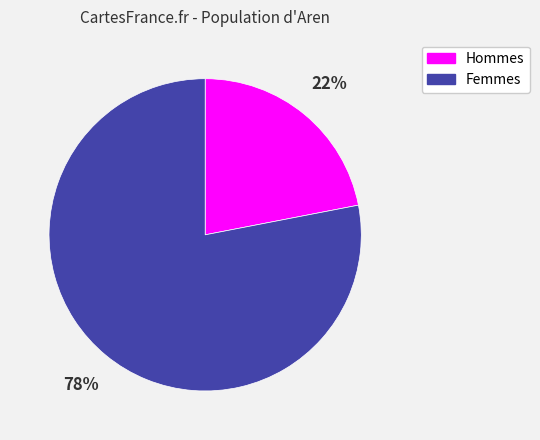

The Femmes slice represents 78% of the pie. True or false?

True